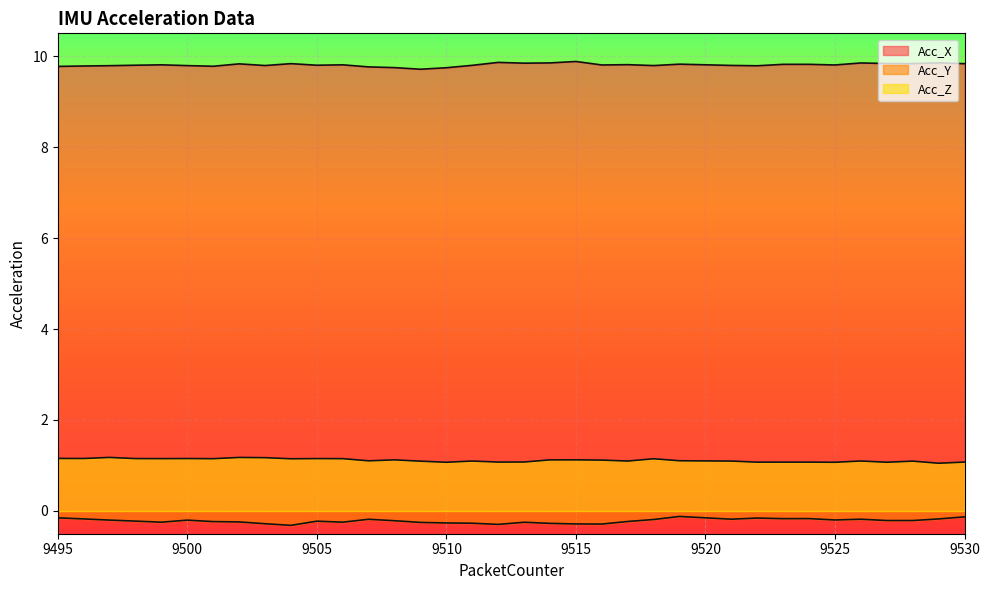

Count the number of data series in this chart.

3